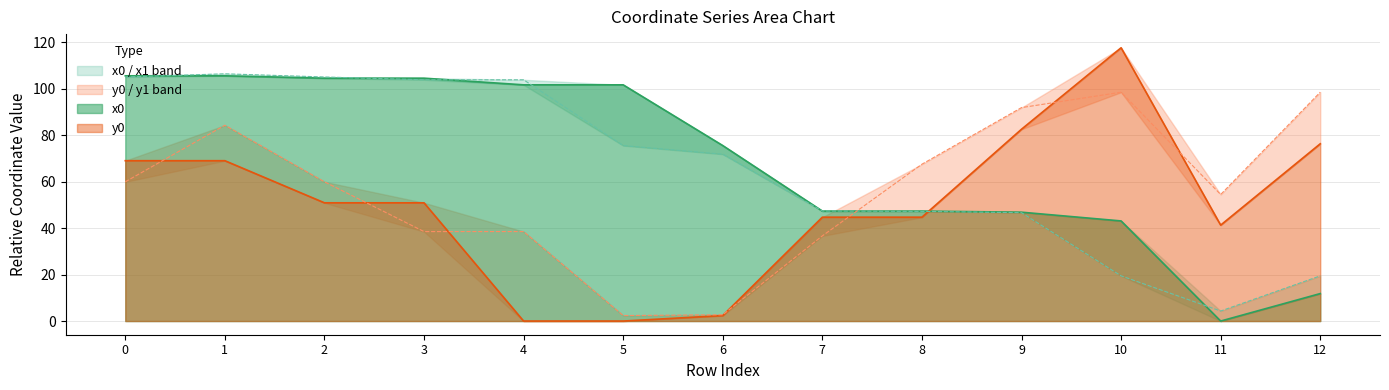

At which category is the sum across all series the highest?

1